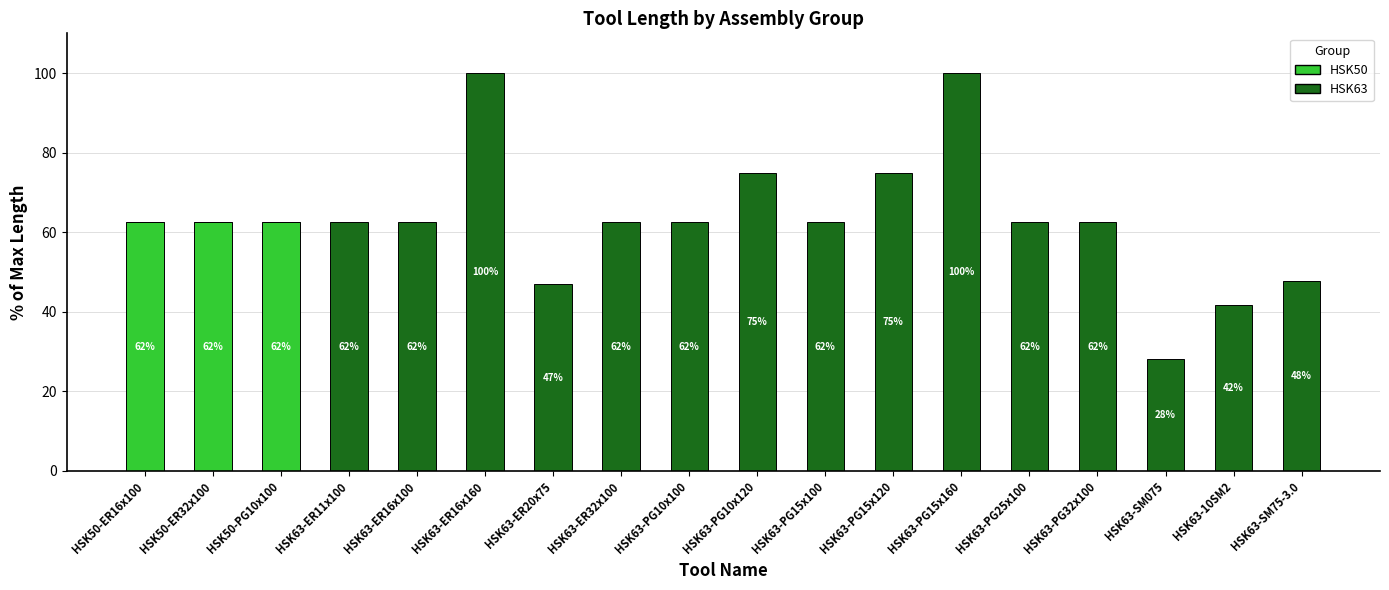

What position from the right is HSK63-ER16x160?

13